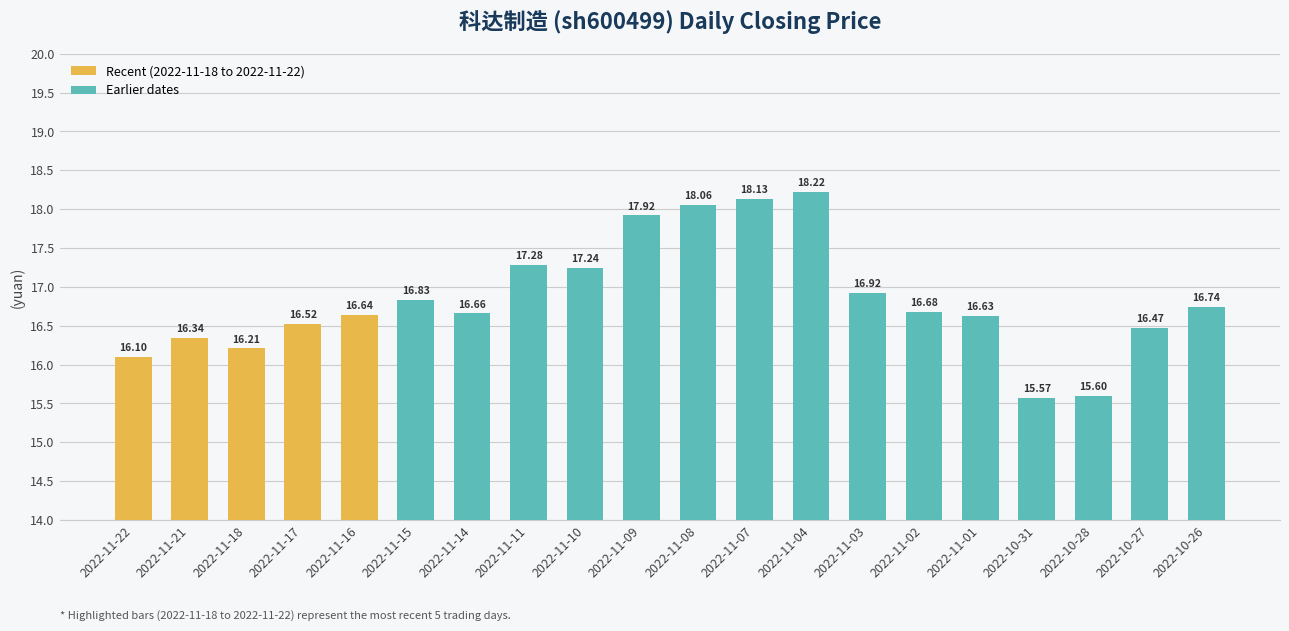

Between 2022-10-31 and 2022-11-01, which is larger?

2022-11-01